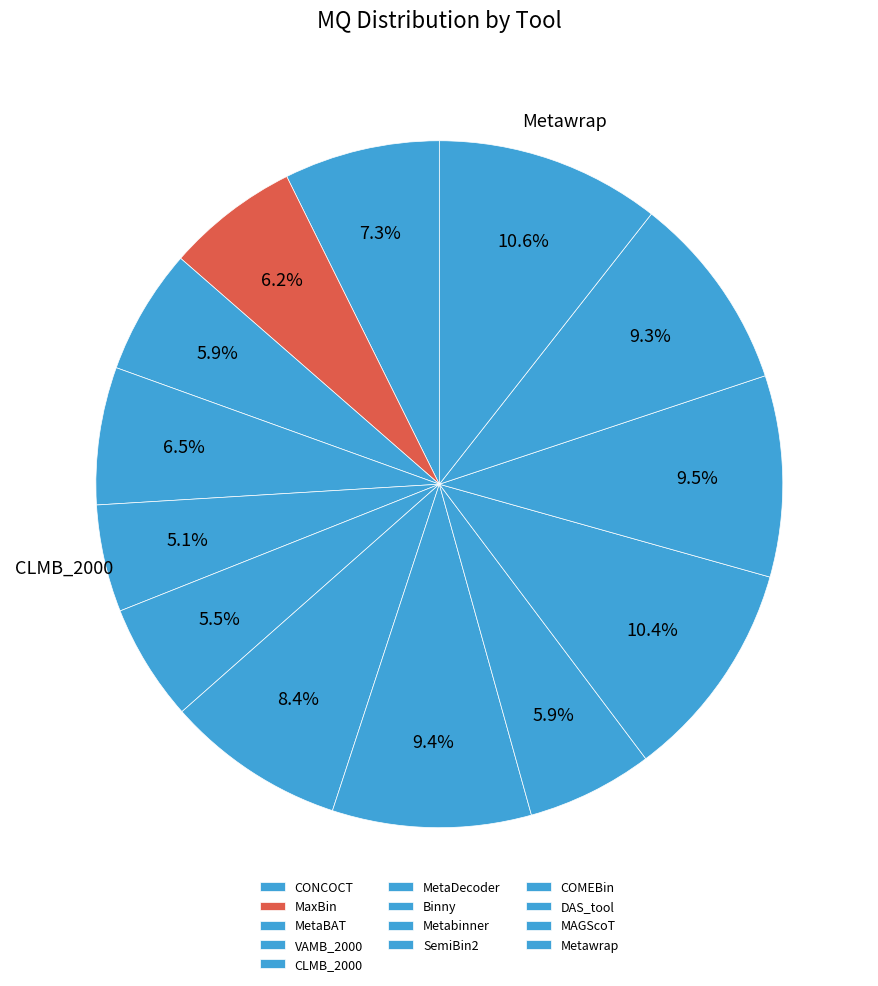

To the nearest percent, what is the average slice percentage?

8%